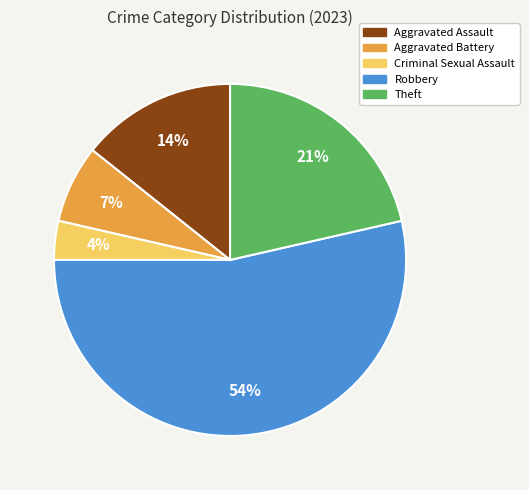

Is the sum of Criminal Sexual Assault and Aggravated Battery greater than half?

No